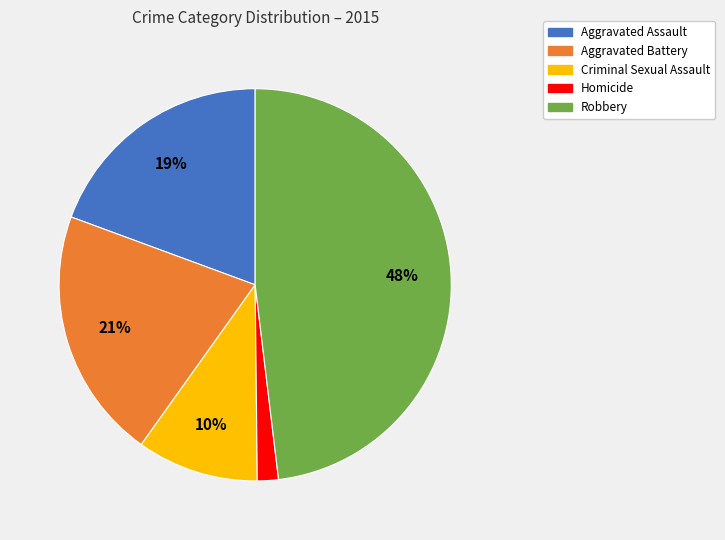

Which slice is the largest?

Robbery